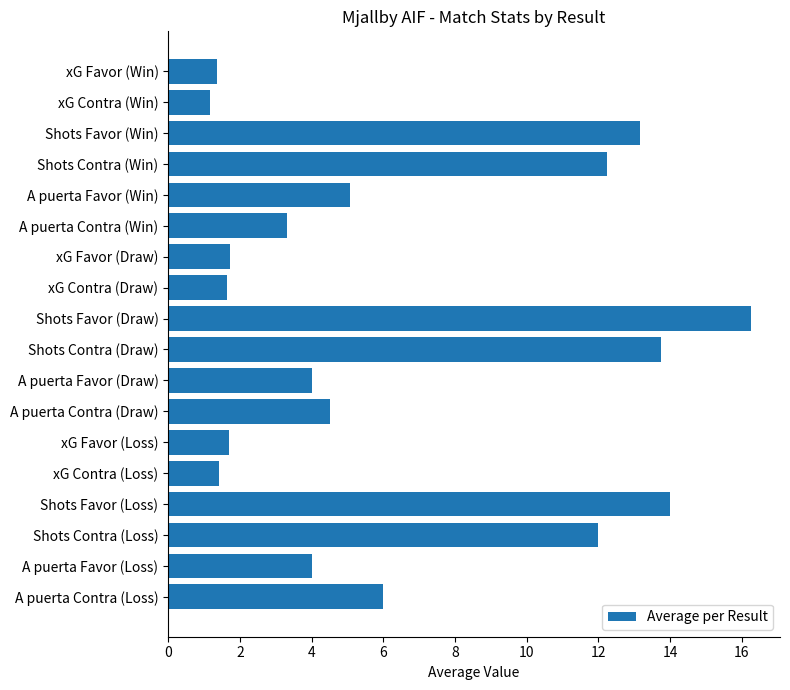

What is the label of the 8th bar from the top?

xG Contra (Draw)